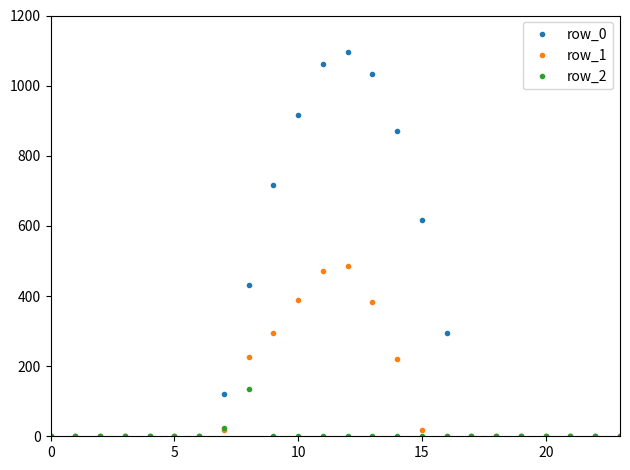

List the series in order of their overall mean, highest first.

row_0, row_1, row_2